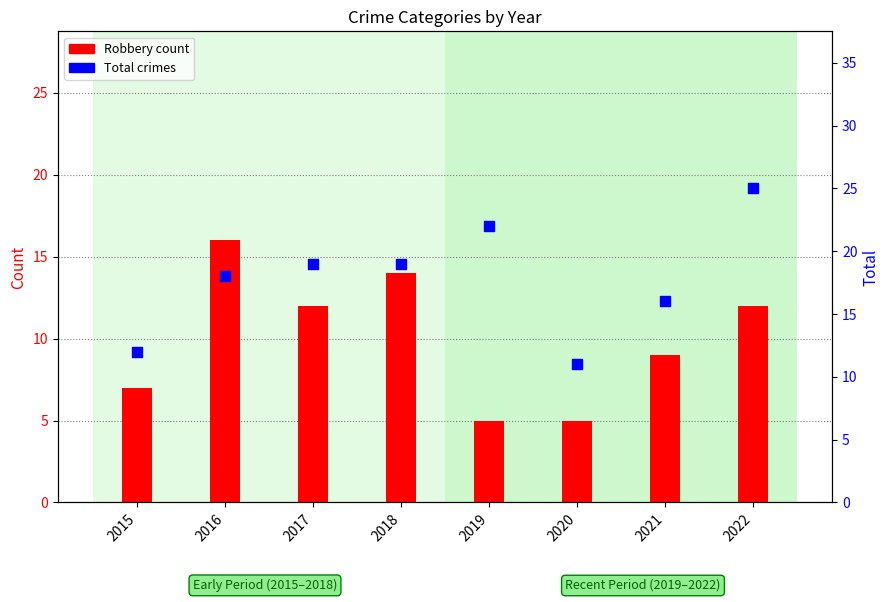

At which category is the sum across all series the highest?

2022